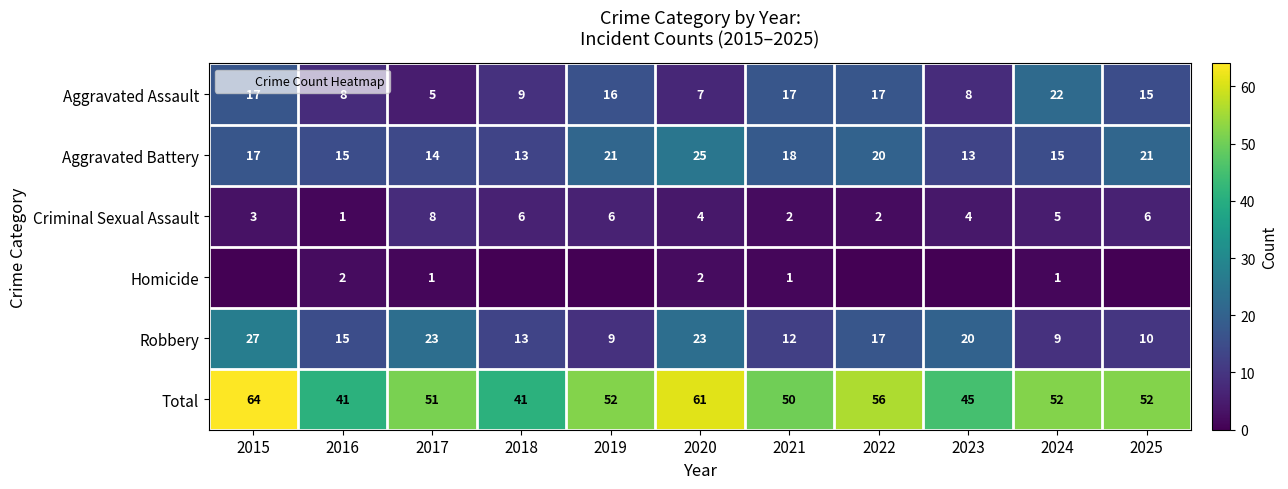

How many Homicide values are between 0 and 1?

9